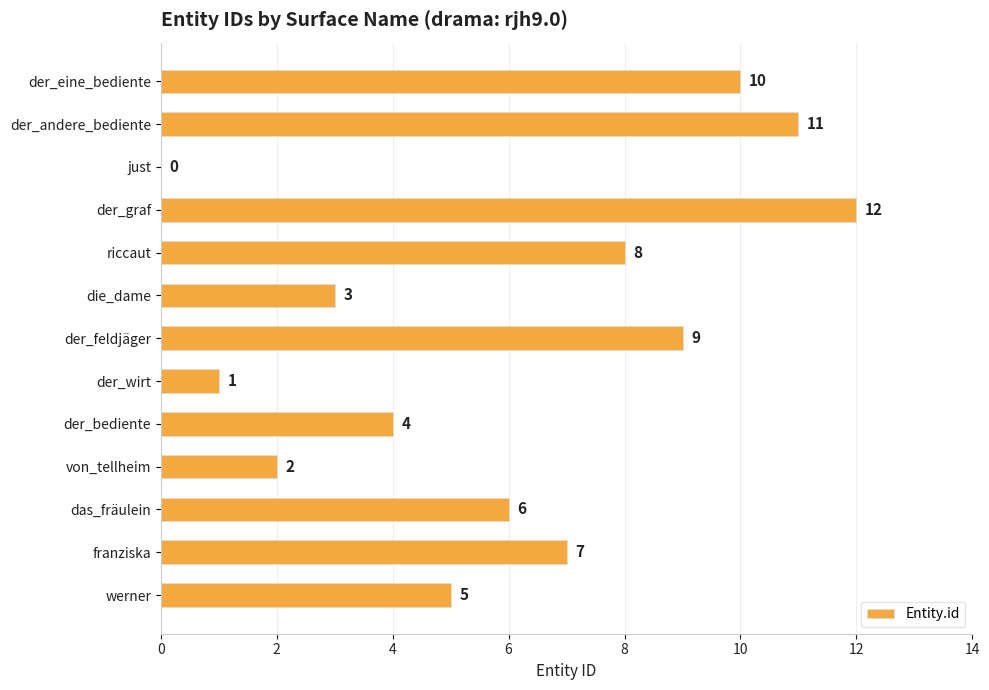

How many values are above zero?

12